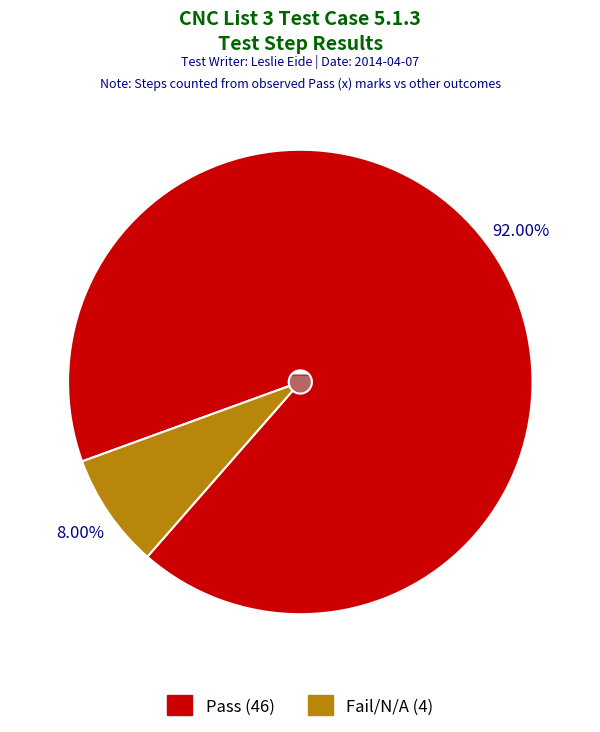

Which has a higher value, Pass or Fail/N/A?

Pass